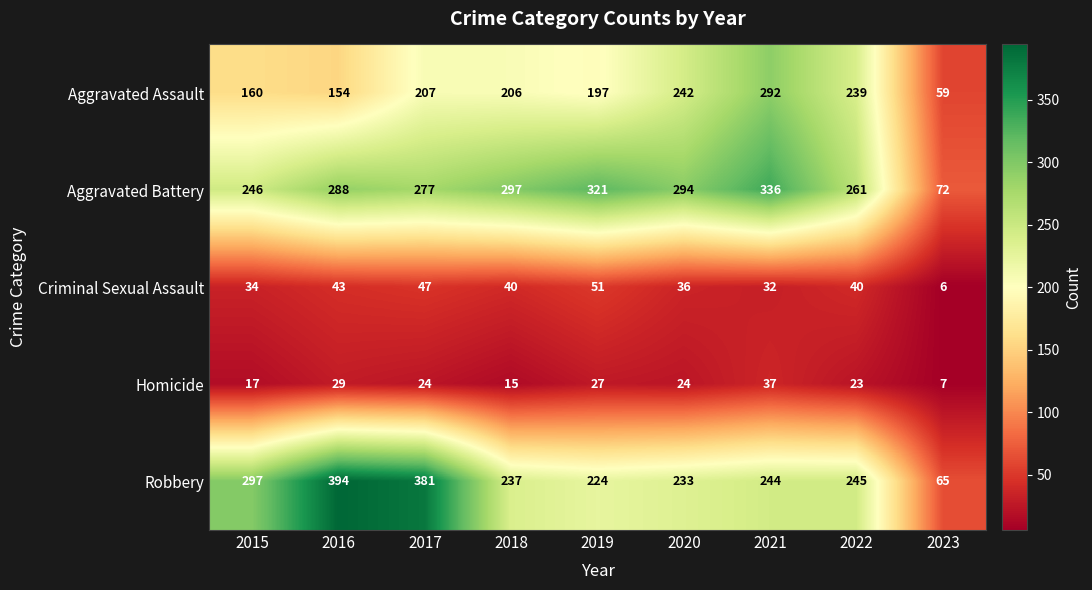

List the series in order of their peak value, highest first.

Robbery, Aggravated Battery, Aggravated Assault, Criminal Sexual Assault, Homicide